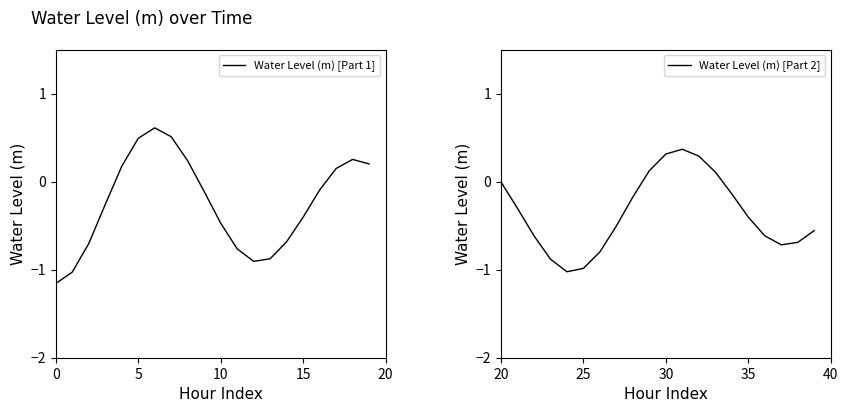

True or false: Water Level (m) [Part 2] and Water Level (m) [Part 1] intersect in this chart.

True